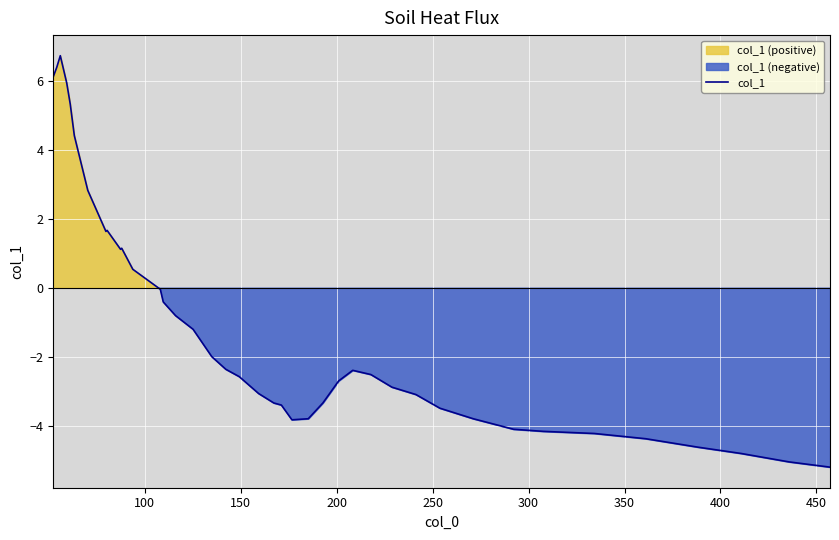

How many data points are above -2?

17